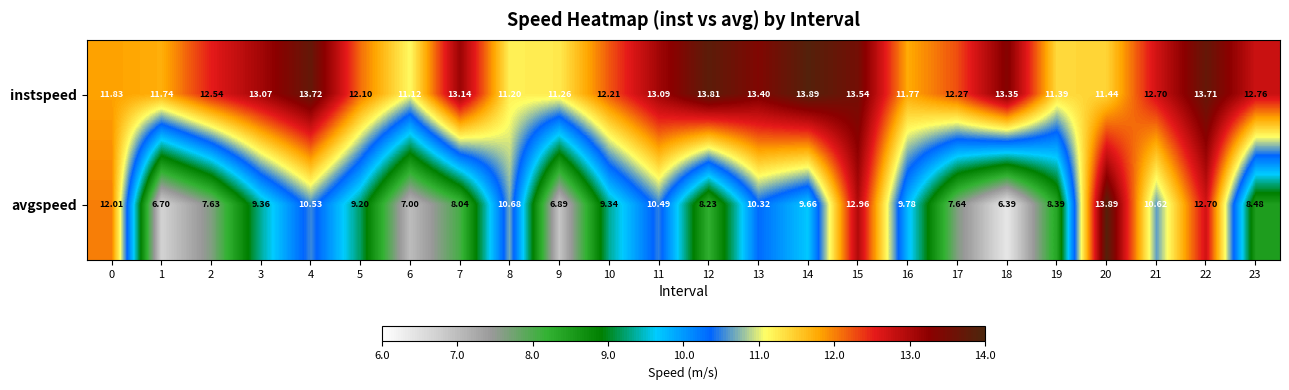

How many data points in avgspeed are less than 9?

10